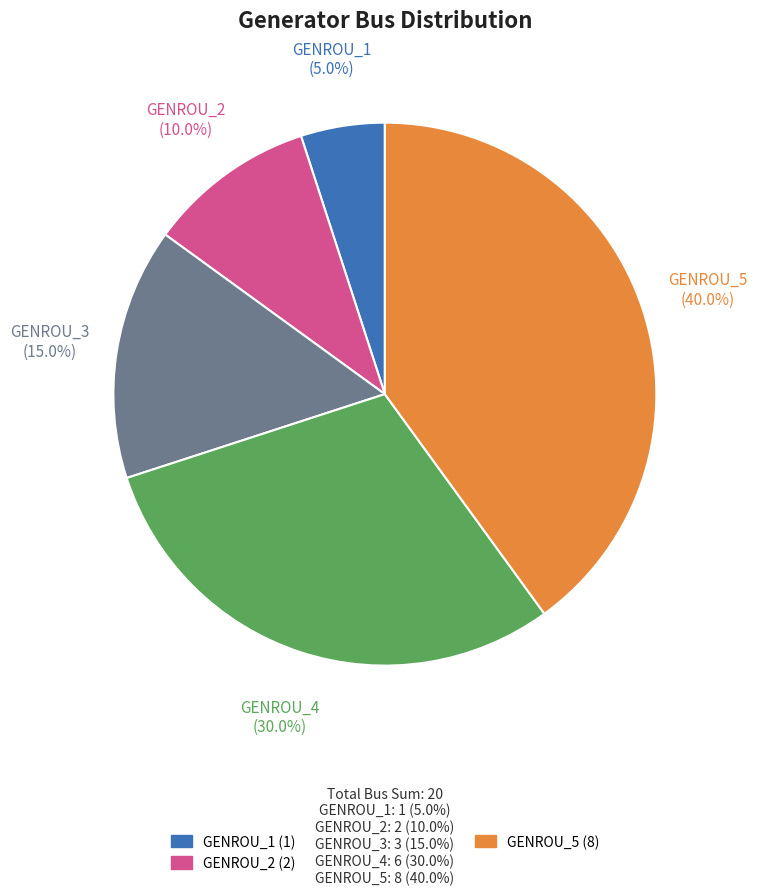

The GENROU_4 slice represents 43% of the pie. True or false?

False